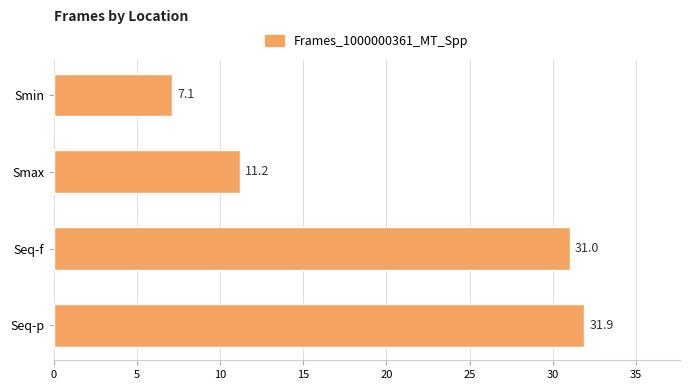

The value at Seq-p is 50.6. True or false?

False